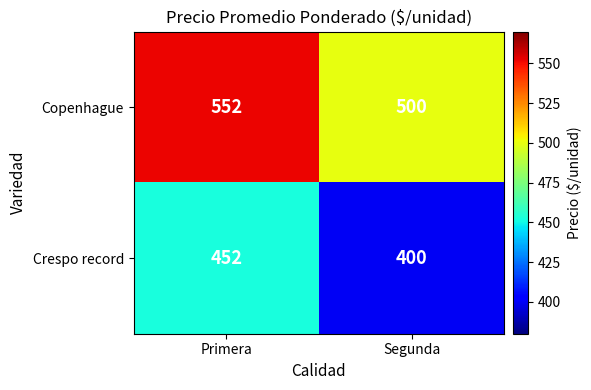

List the series in order of their peak value, highest first.

Copenhague, Crespo record